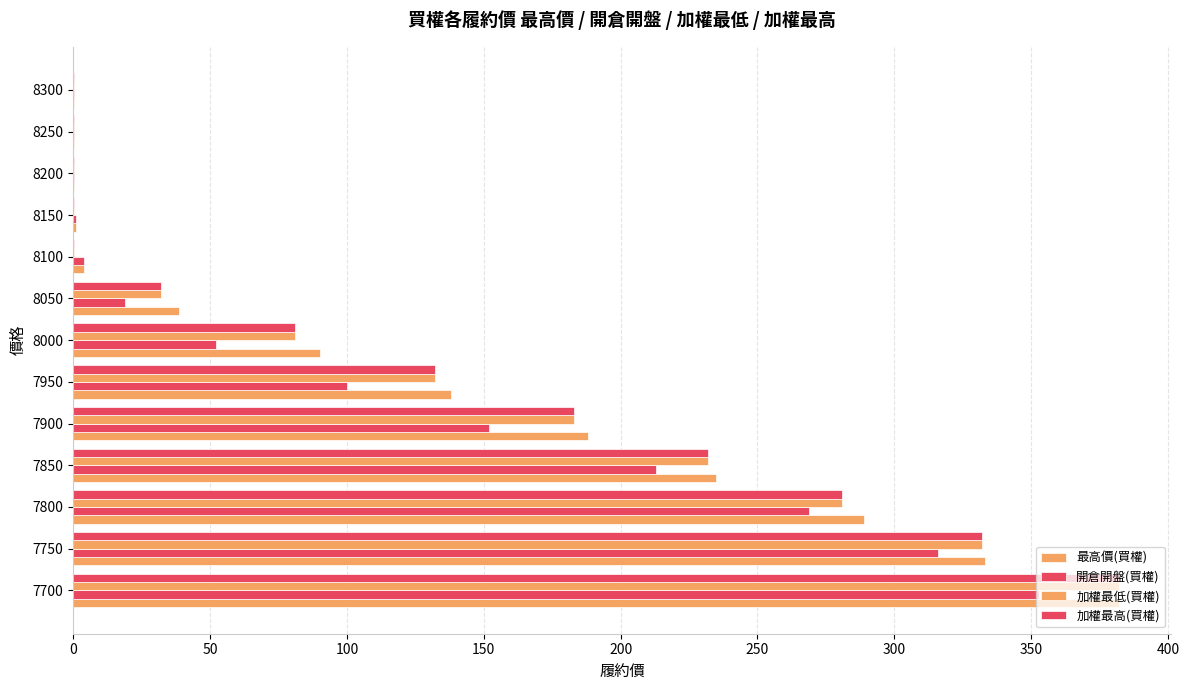

At how many categories does at least one series exceed 40?

7